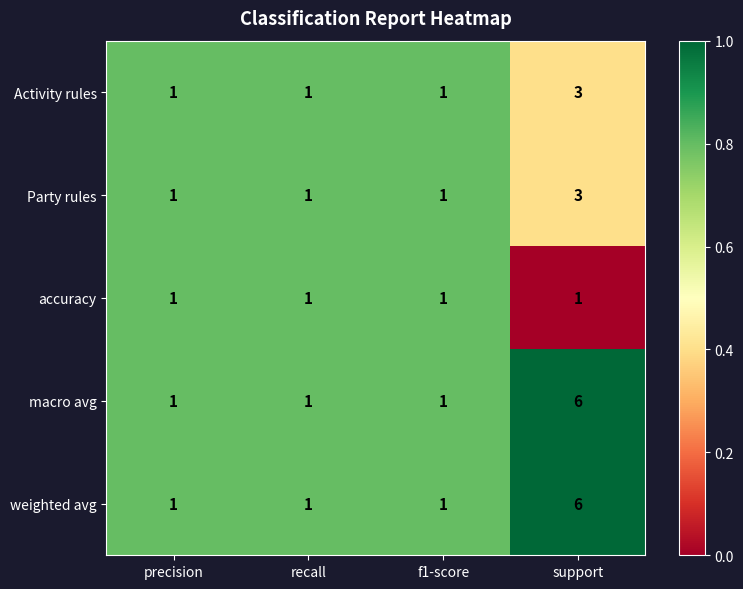

Count the weighted avg values in the range 1 to 6.

4